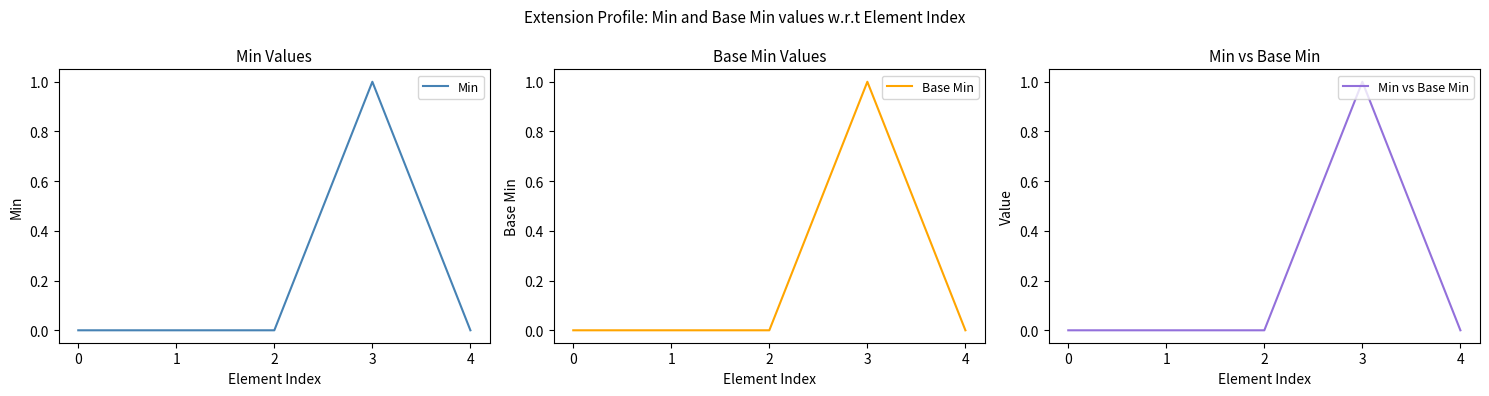

Count the number of categories in the chart.

5